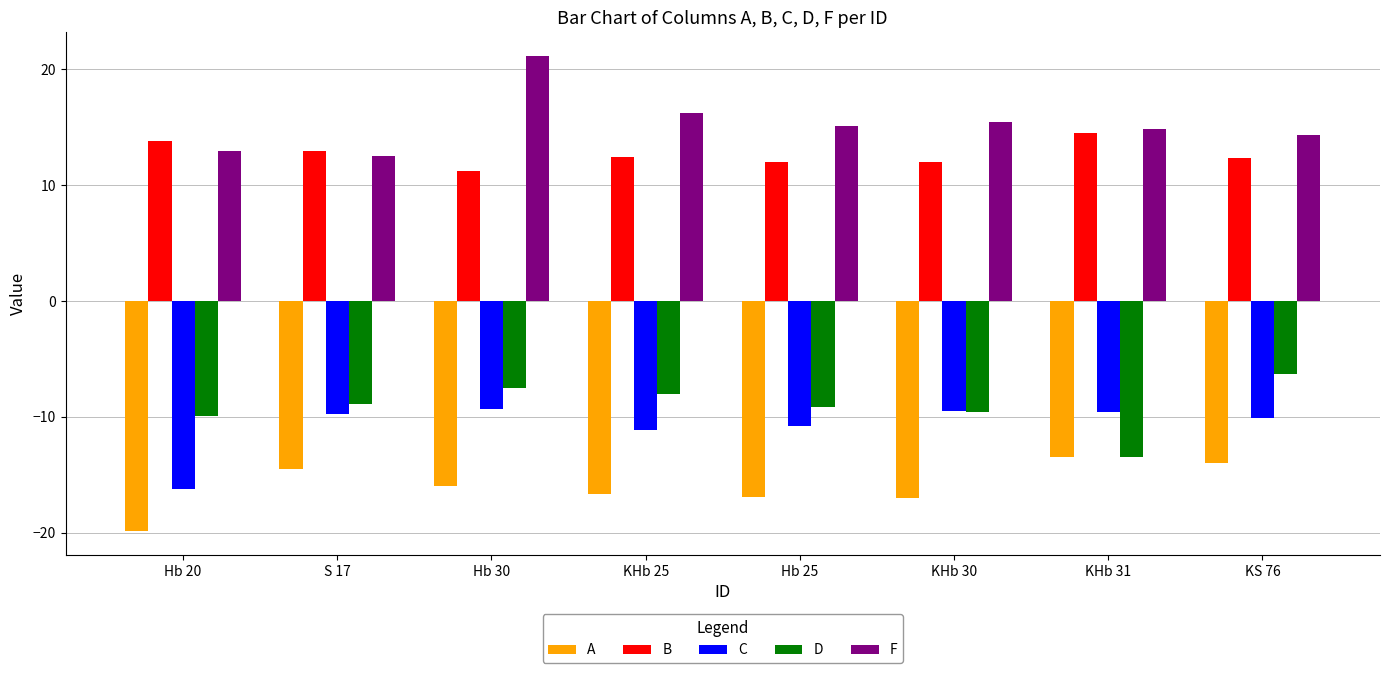

What is the spread (max minus min) of values at S 17?

27.4